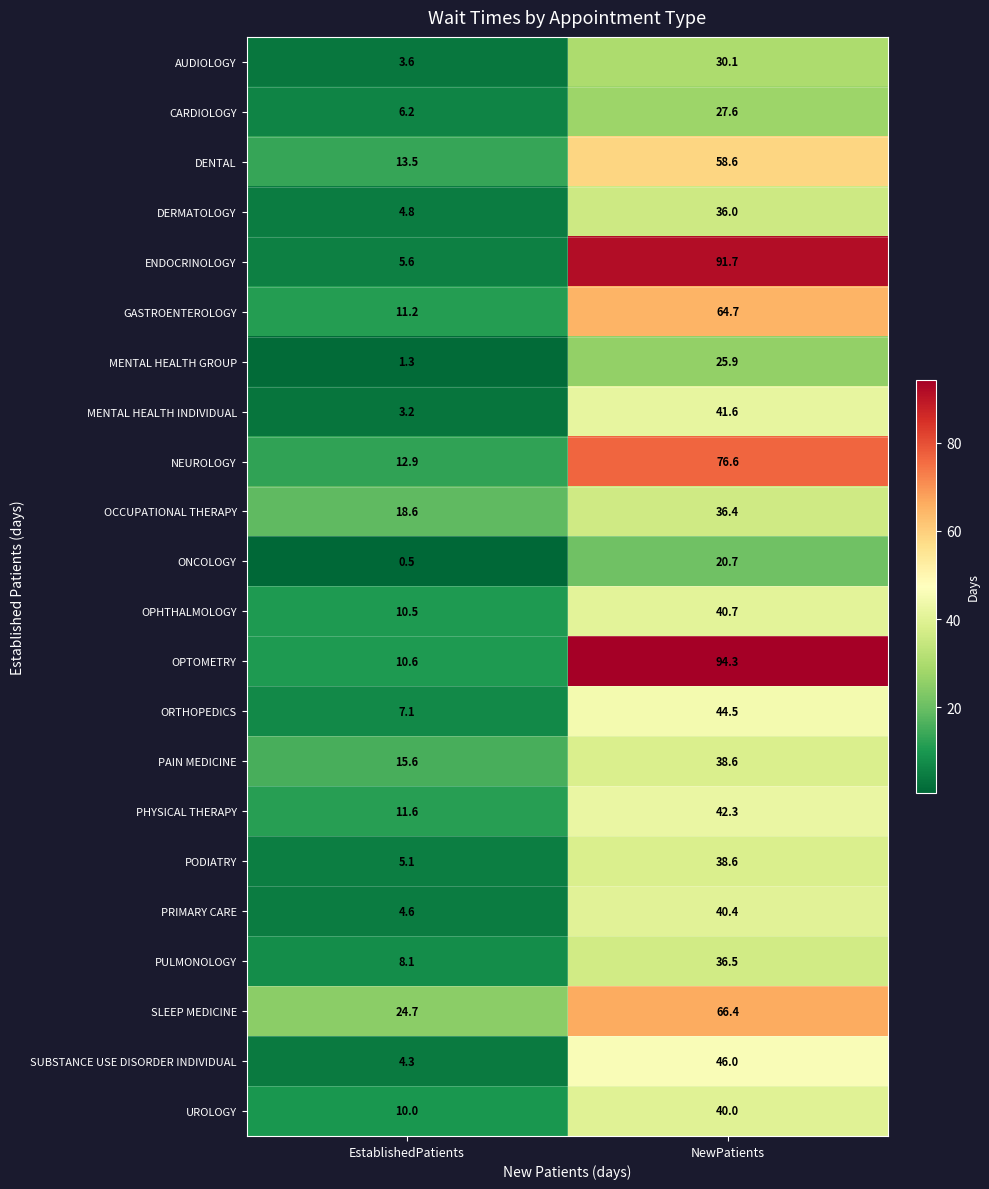

Count the number of data series in this chart.

22